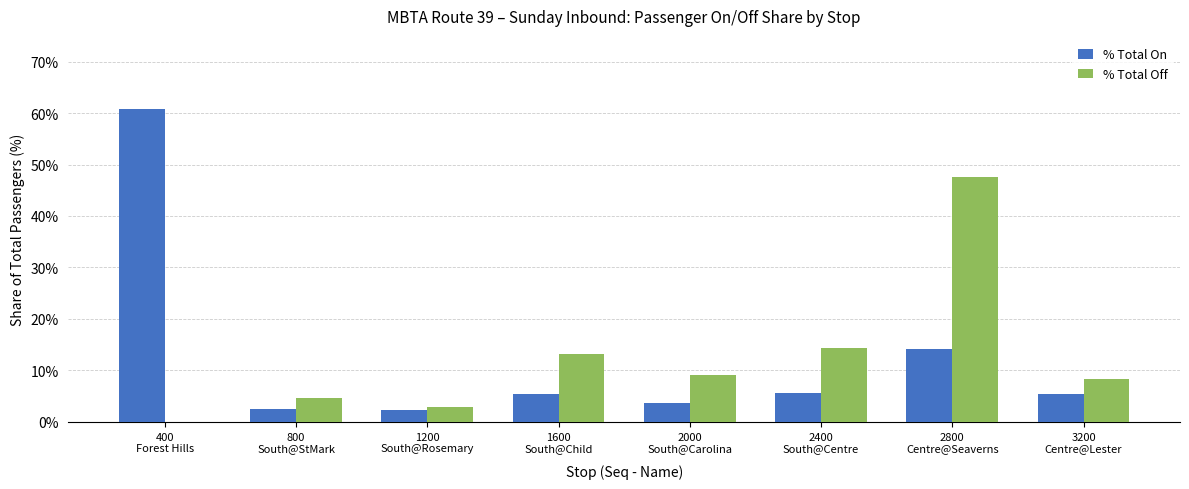

What is the sum of all % Total Off values?

100.0